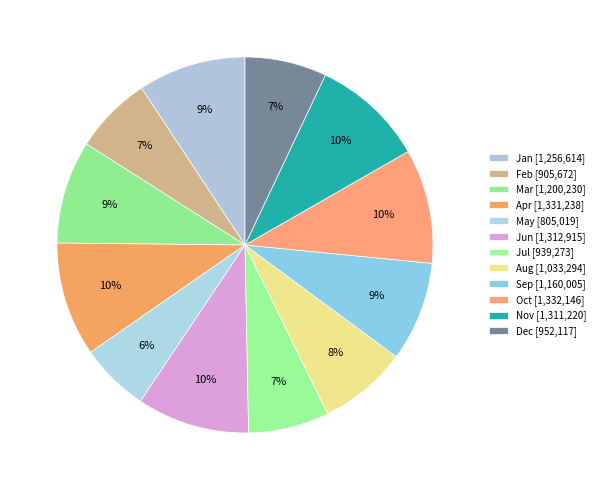

To the nearest percent, what is the difference between the Sep and Oct slice percentages?

1%